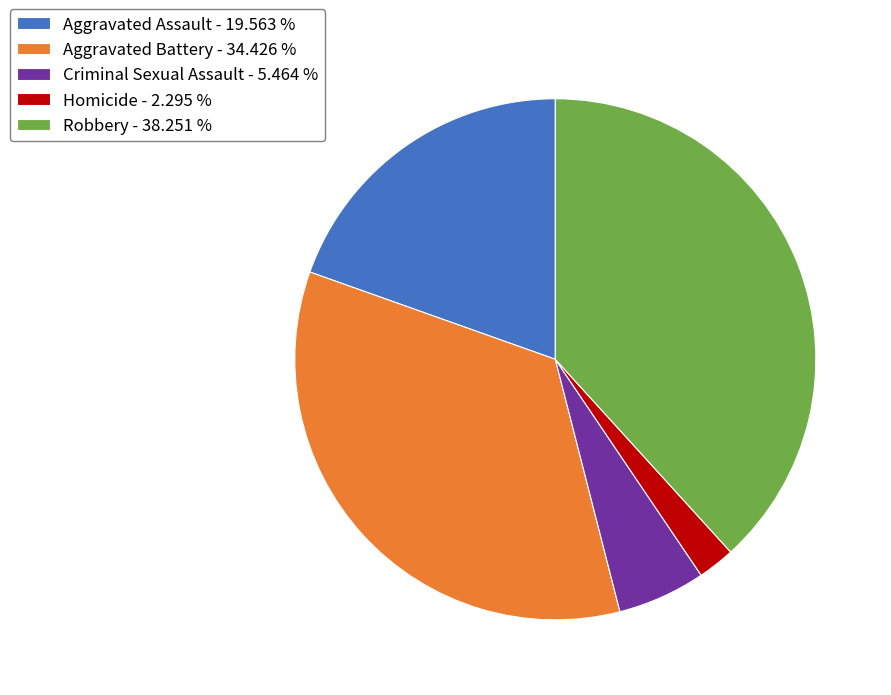

What is the ratio of the value at Aggravated Battery - 34.426 % to the value at Robbery - 38.251 %?

0.9